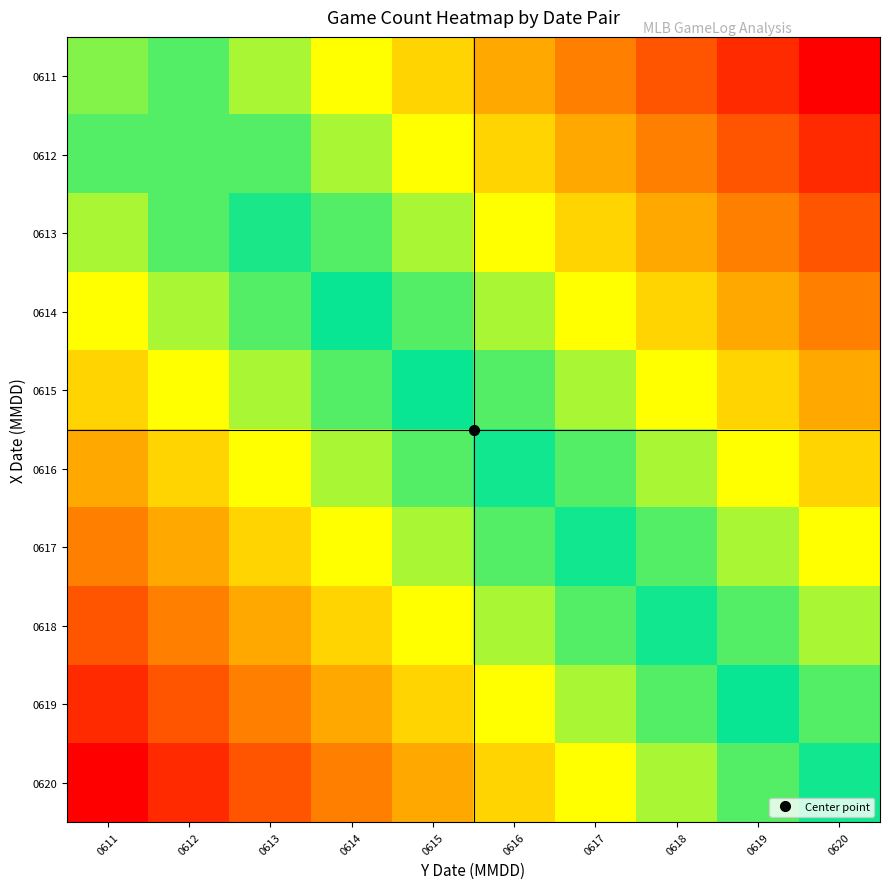

What is the greatest value displayed?

1.0